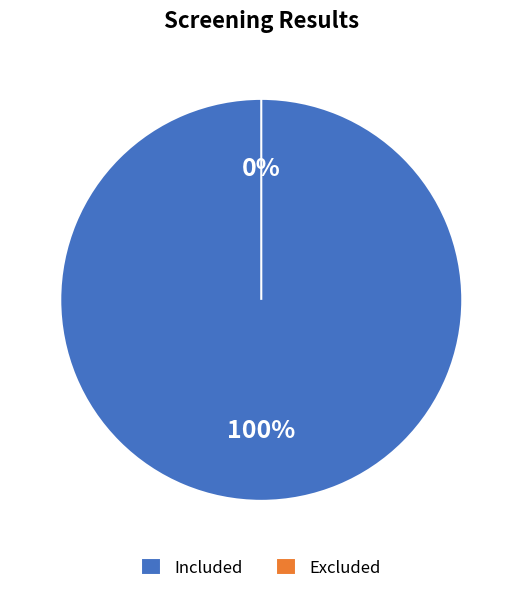

Which category accounts for the majority?

Included